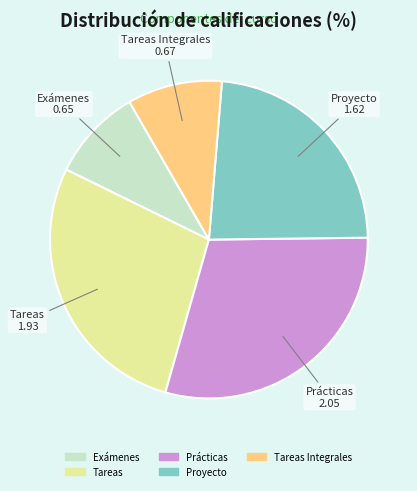

Rank the categories by value from highest to lowest.

Prácticas, Tareas, Proyecto, Tareas Integrales, Exámenes